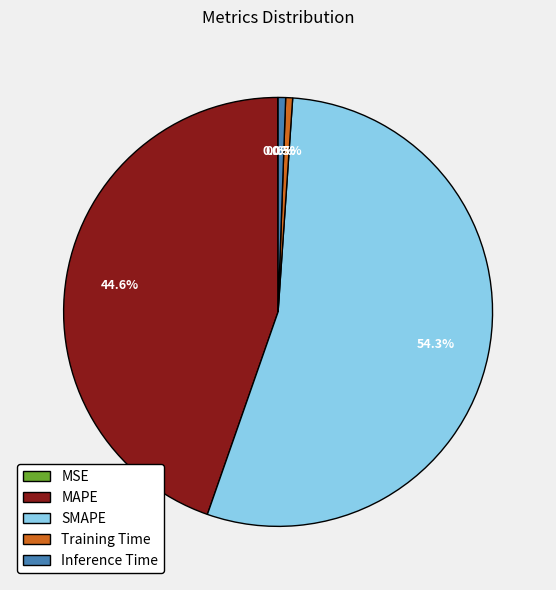

To the nearest percent, what is the difference between the largest and smallest slice percentages?

54%